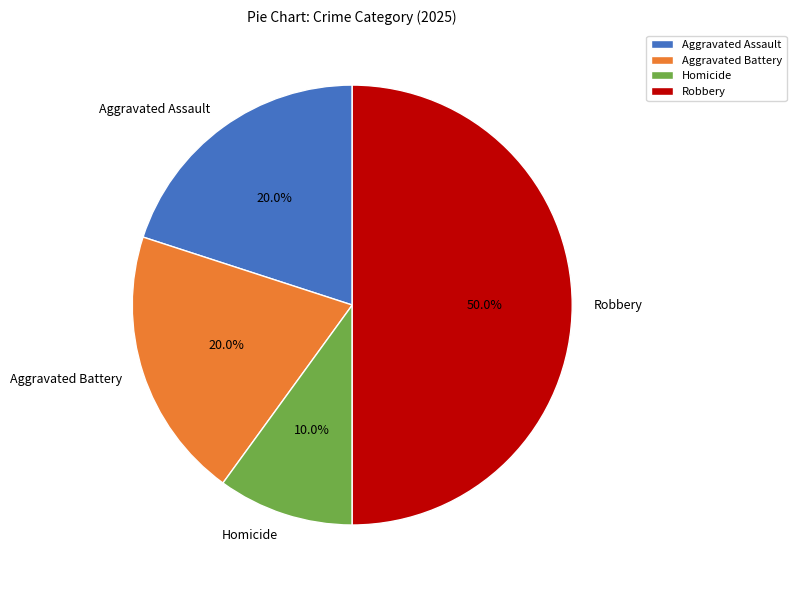

Which has a higher value, Aggravated Battery or Homicide?

Aggravated Battery